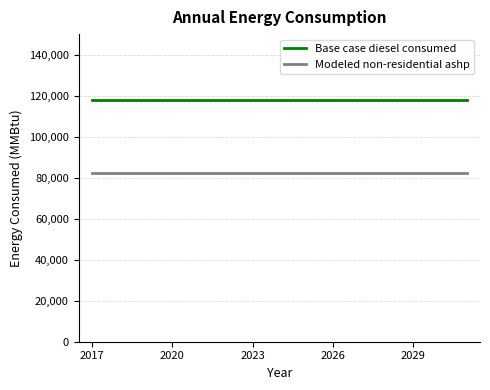

Count the number of categories in the chart.

15